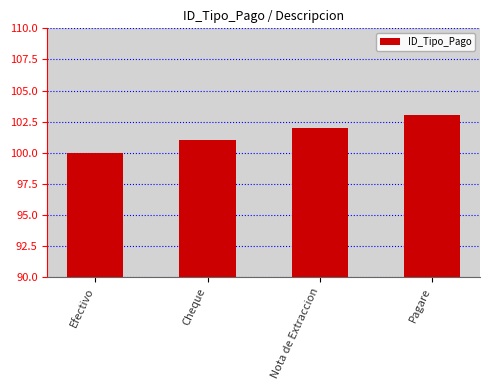

What is the sum of all values?

406